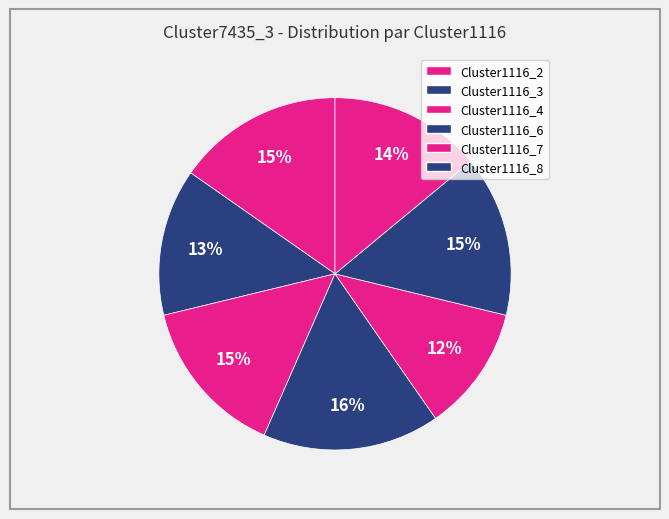

How many segments does this pie chart have?

7